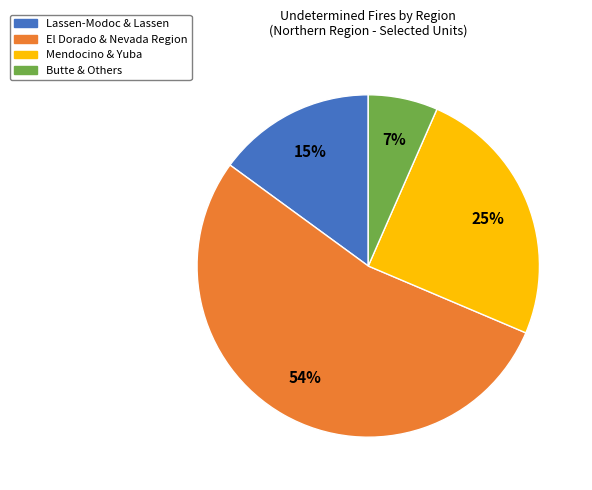

Is it true that Mendocino & Yuba is 37% of the pie?

False